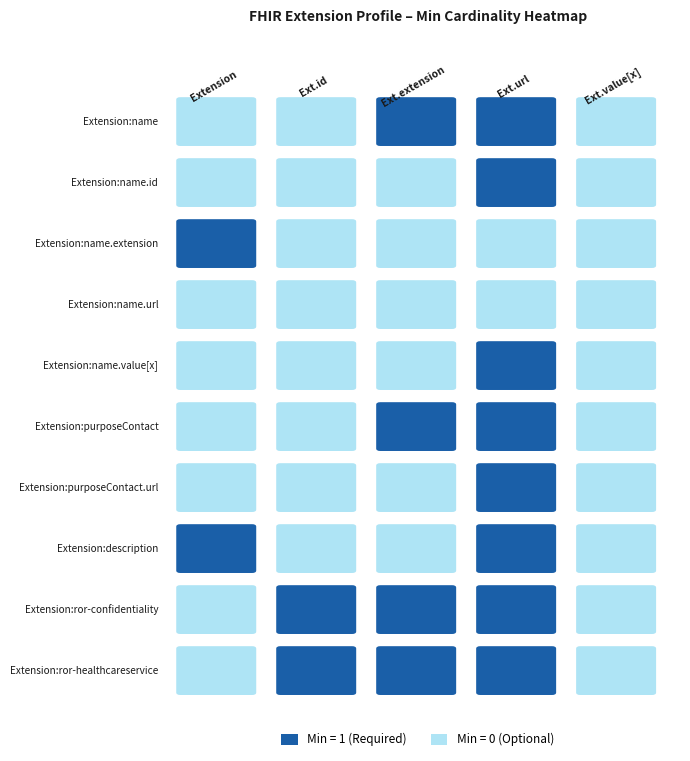

What is the difference between the maximum and minimum values in the Extension.id series?

1